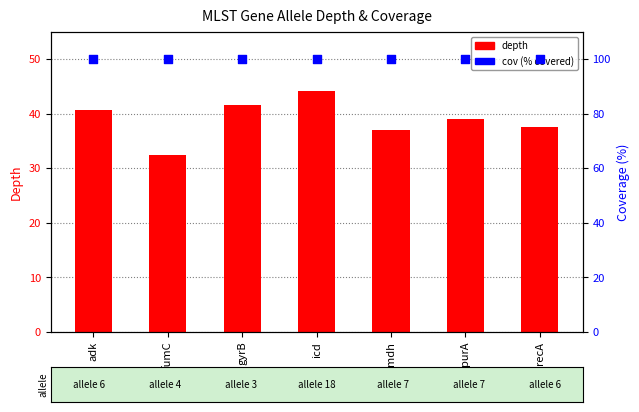

Which series has the largest total across all categories?

cov (% covered)